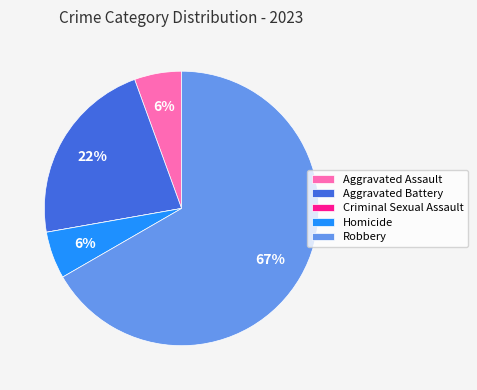

Do Aggravated Battery and Homicide together represent more than half of the pie?

No